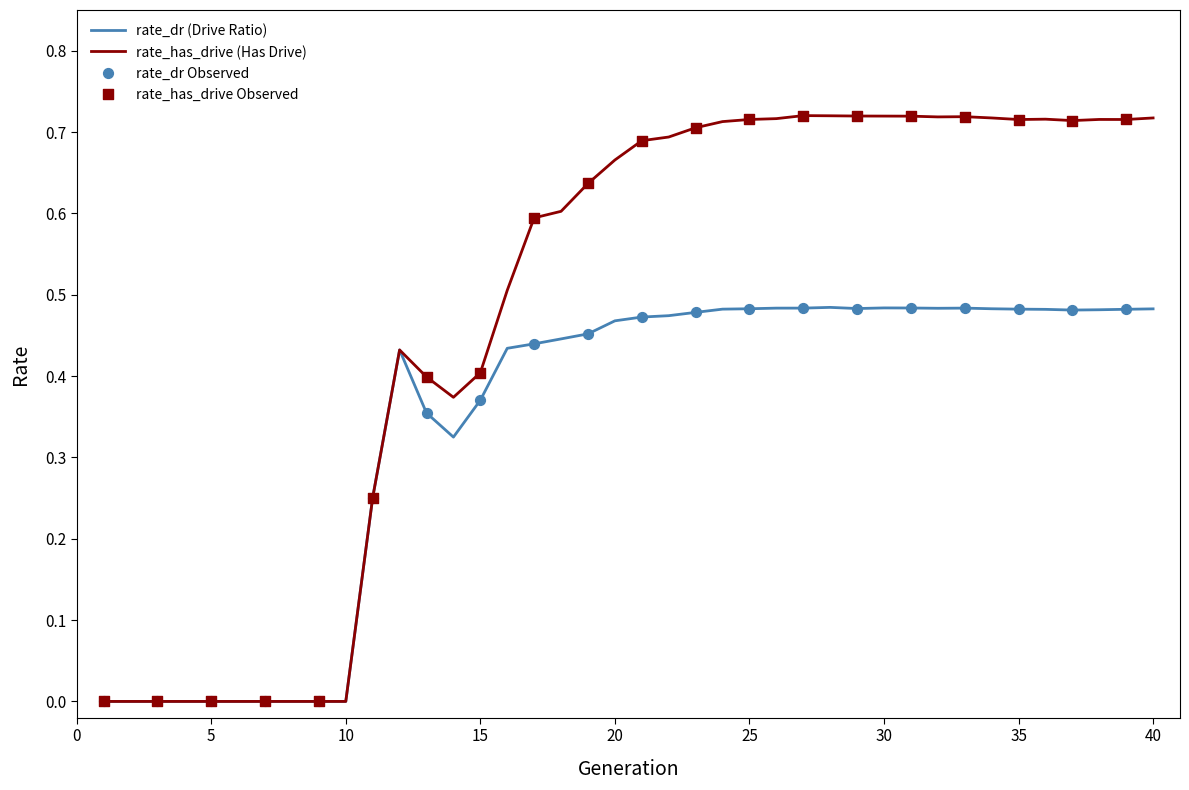

List the series in order of their peak value, lowest first.

rate_dr (Drive Ratio), rate_has_drive (Has Drive)